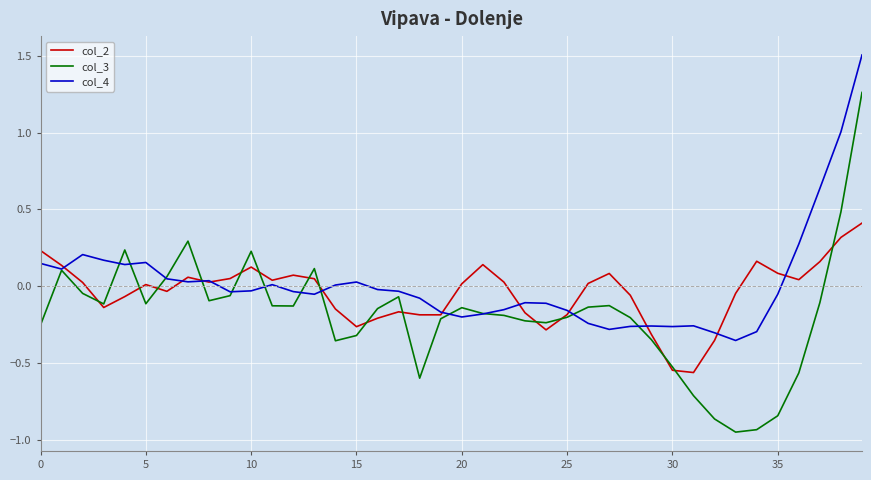

What is the difference between the maximum and minimum values in the col_3 series?

2.2